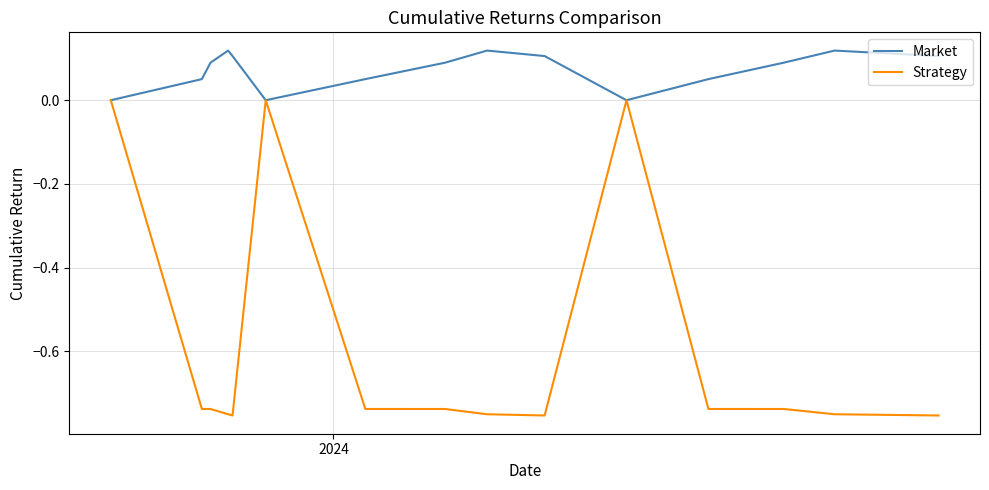

Rank the series by their maximum value, from highest to lowest.

Market, Strategy